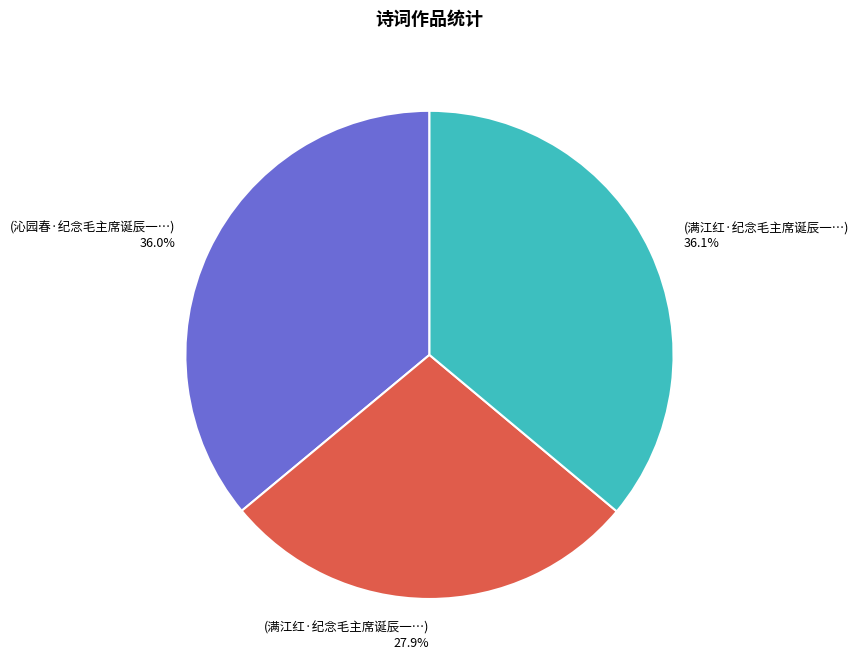

Does any single category account for the majority?

No